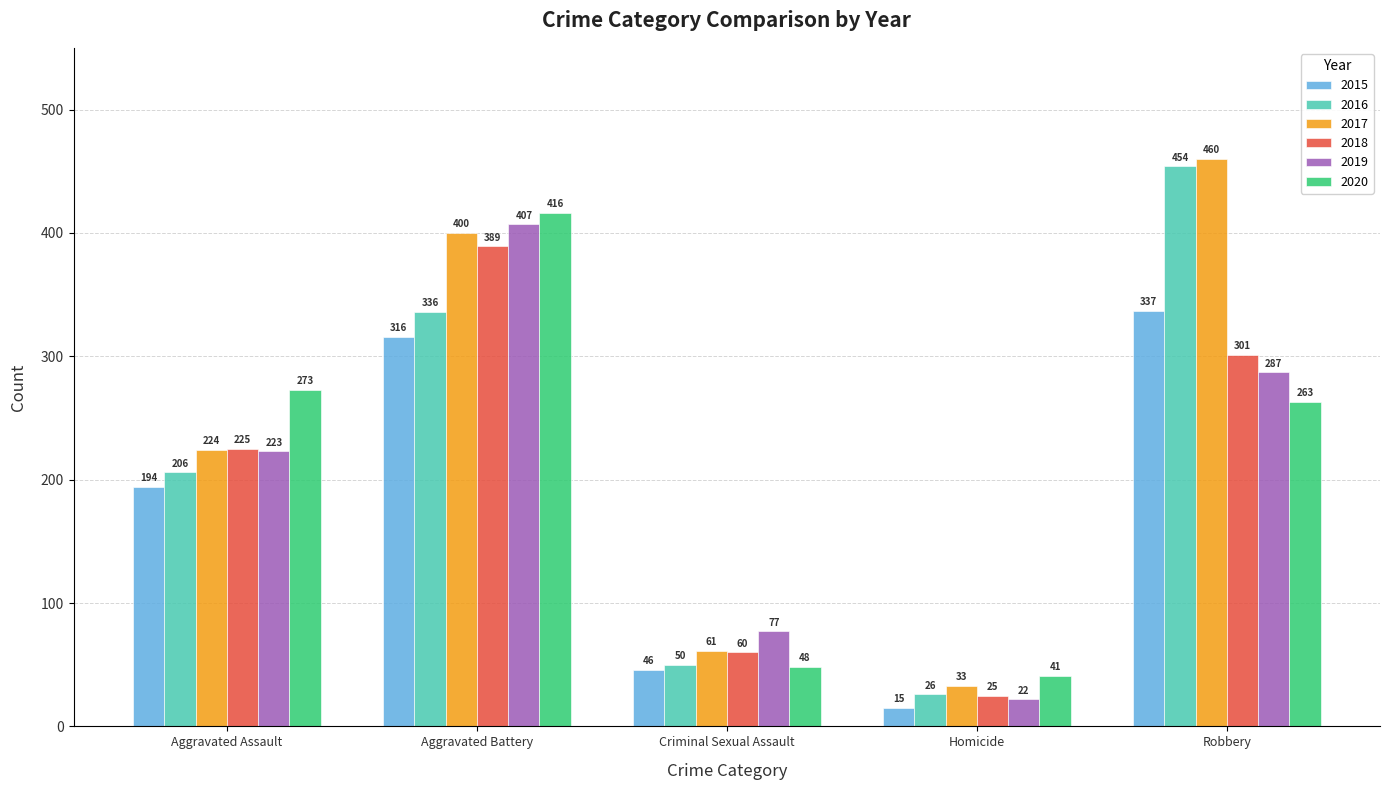

Rank the categories by 2015 value from lowest to highest.

Homicide, Criminal Sexual Assault, Aggravated Assault, Aggravated Battery, Robbery